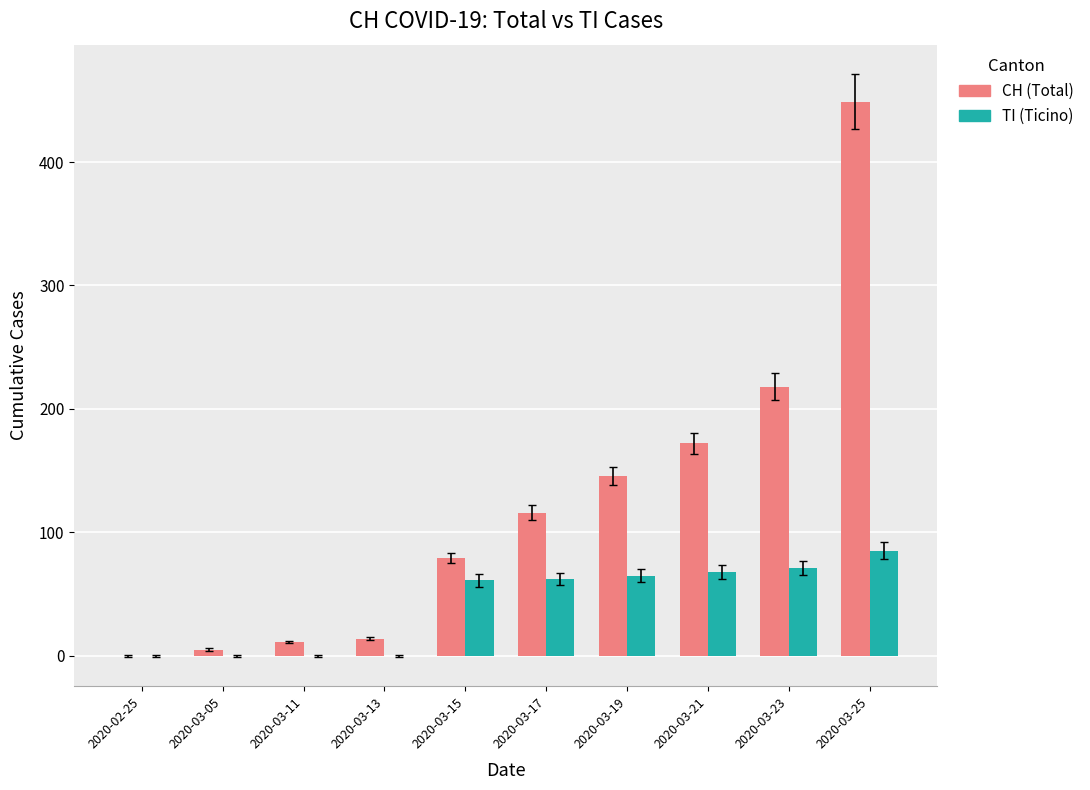

The TI (Ticino) series shows 0 at 2020-02-25. True or false?

True